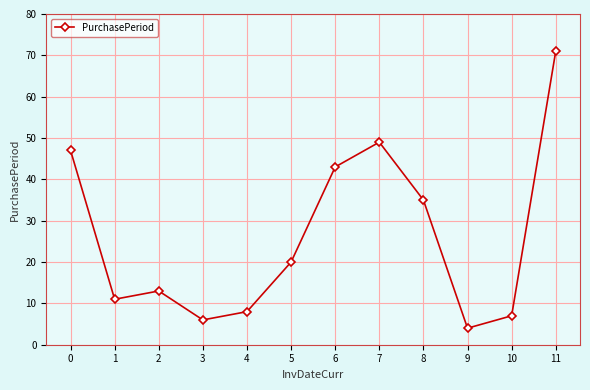

Is this an area chart (filled region under the line)?

No